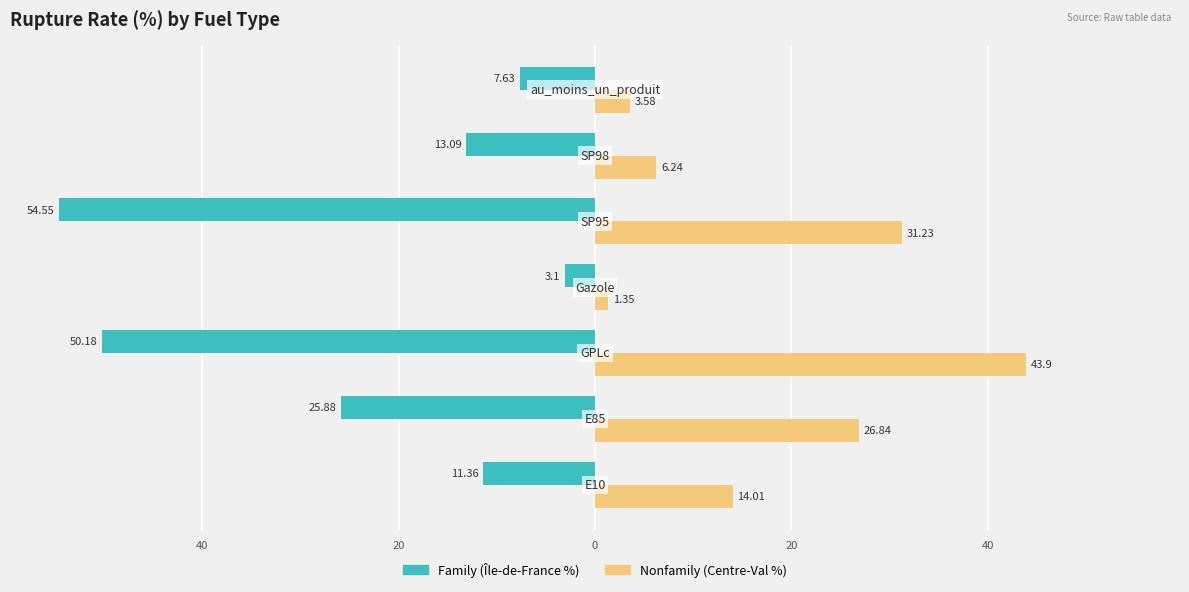

Reading left to right, what are all the values shown in this chart?

Family: 60=-11.4	40=-25.9	20=-50.2	0=-3.1	20=-54.5	40=-13.1	60=-7.6
Nonfamily: 60=14.0	40=26.8	20=43.9	0=1.4	20=31.2	40=6.2	60=3.6